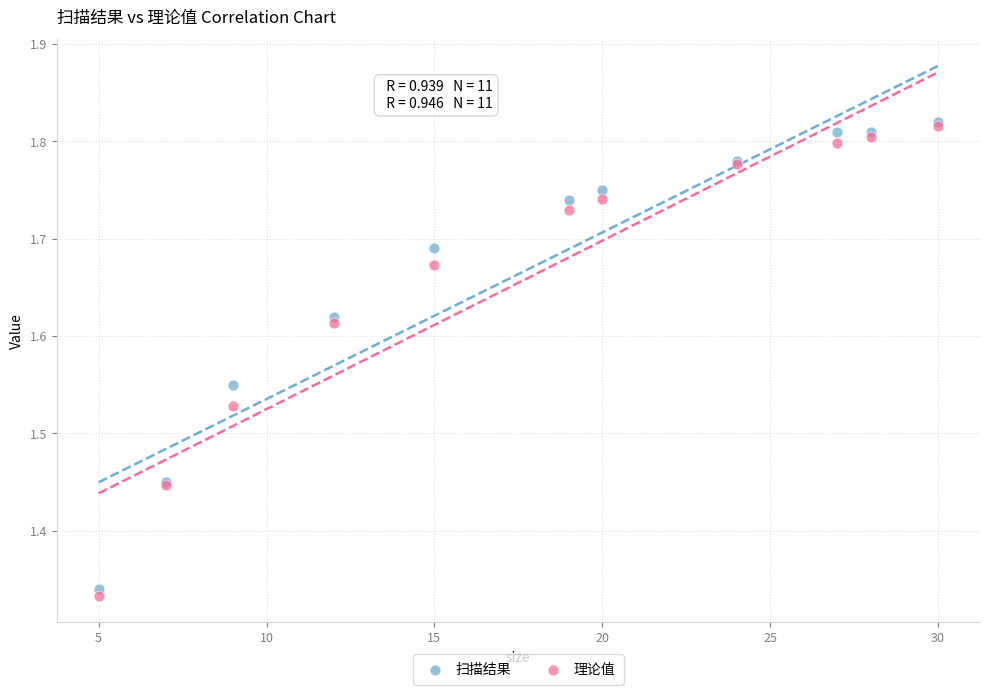

Which series reaches the minimum Y coordinate?

理论值